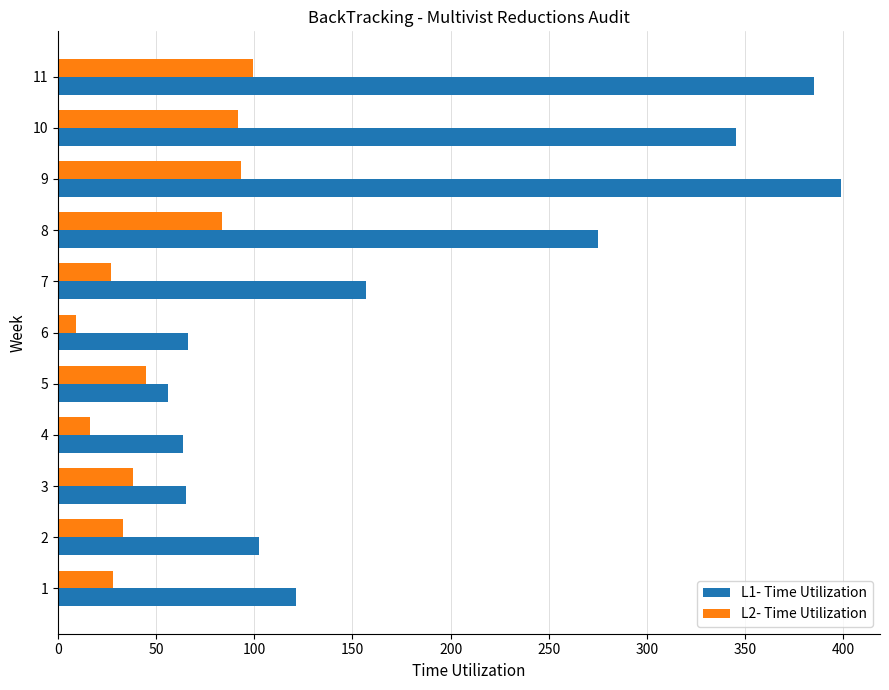

Which series has the largest range (max minus min)?

L1- Time Utilization